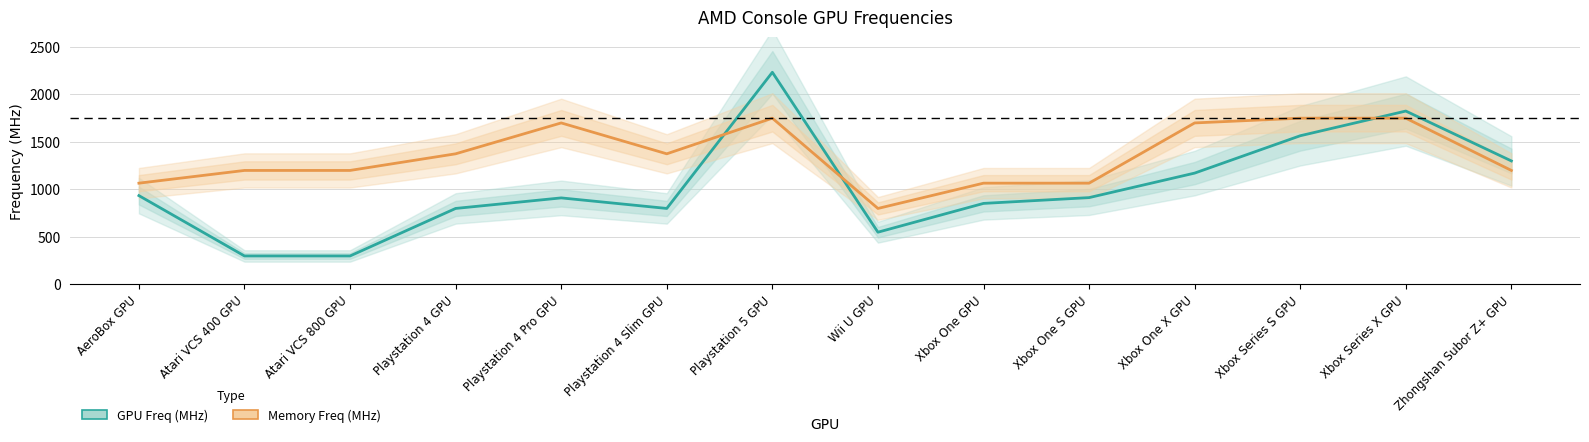

What is the difference between the maximum and minimum values in the GPU Freq (MHz) series?

1933